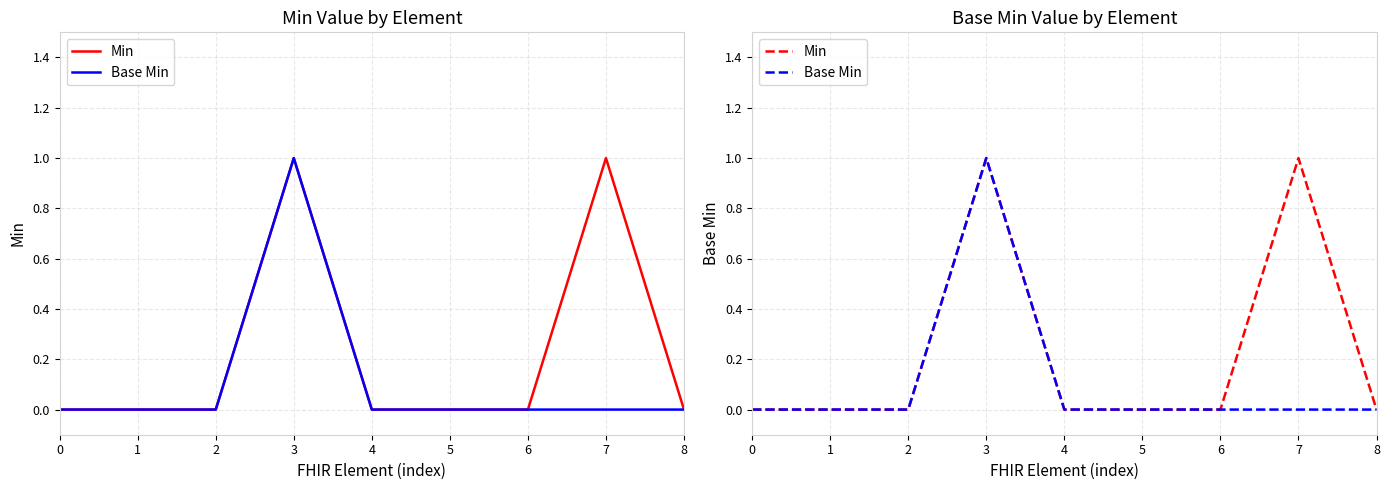

Rank the series by their maximum value, from highest to lowest.

Min, Base Min